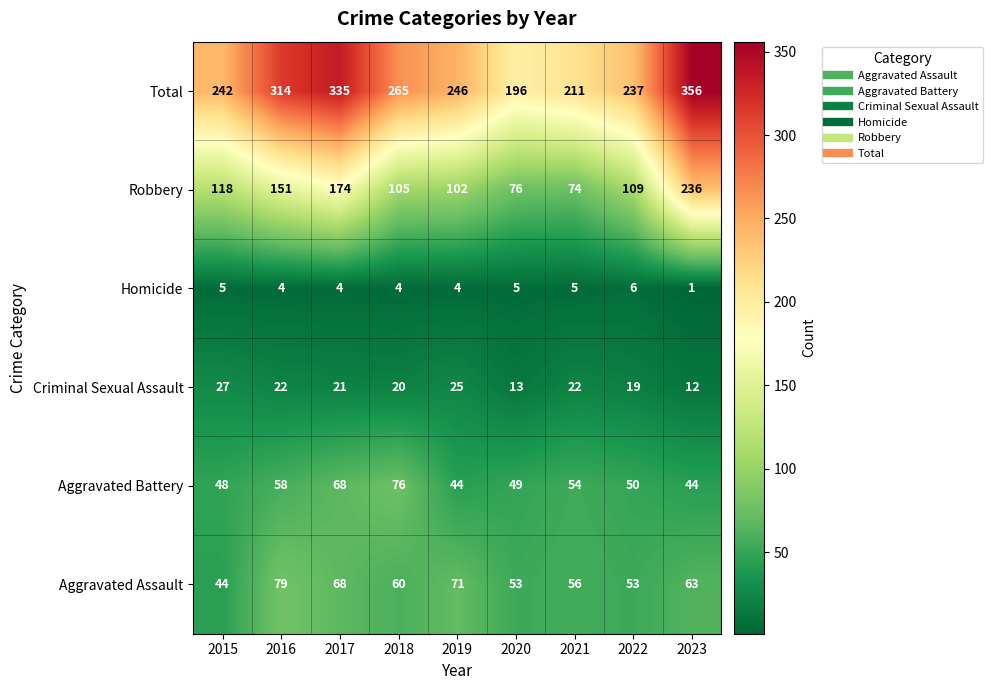

At which label is Aggravated Assault closest to 61?

2018